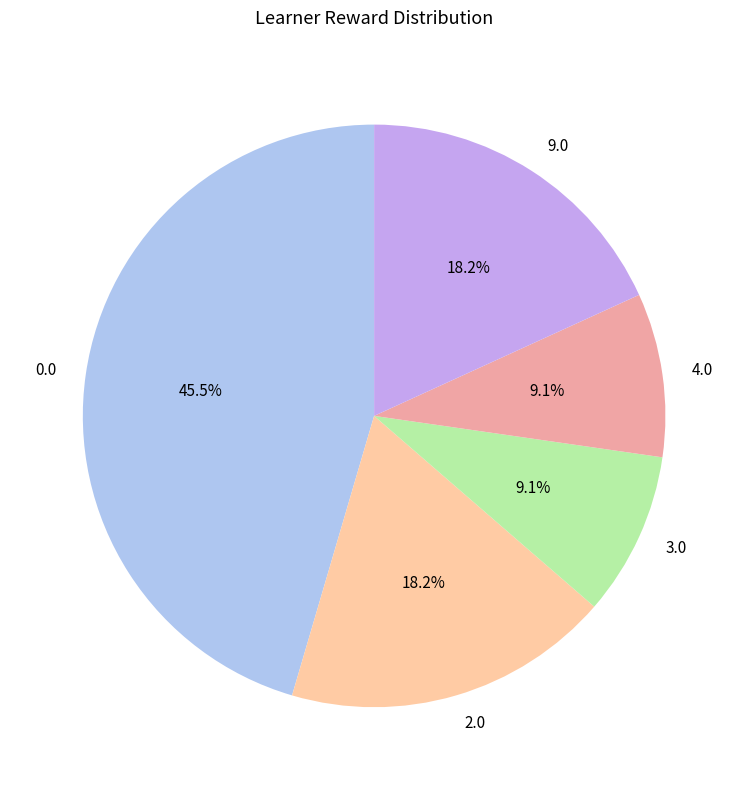

Does 9.0 account for over 50% of the chart?

No